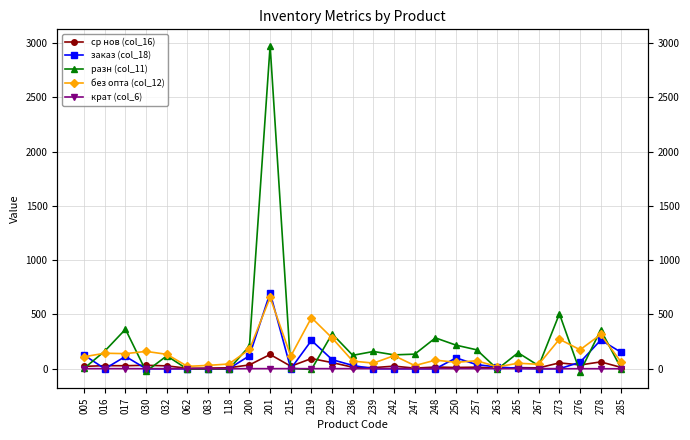

What is the average value of the без опта (col_12) series?

144.6